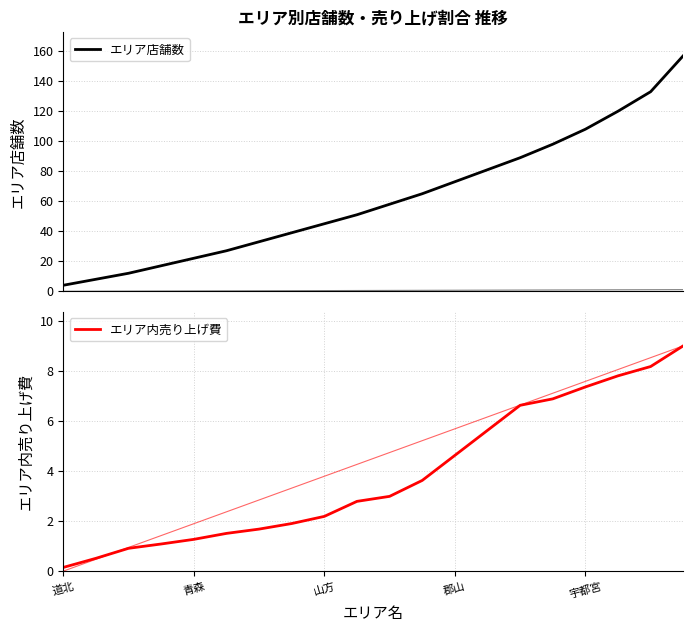

Is this an area chart (filled region under the line)?

No